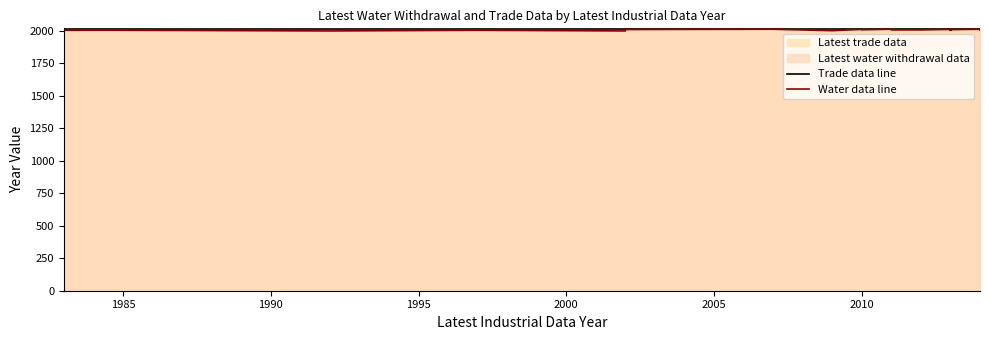

At which label does Water data line first exceed 2010?

2005